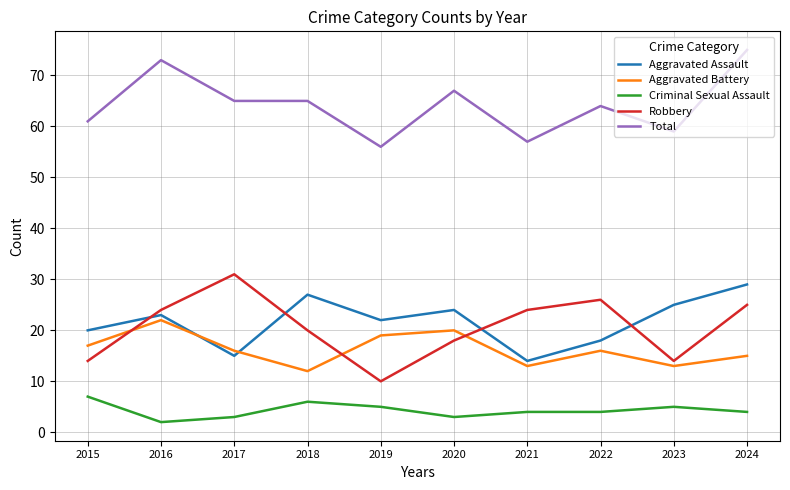

Read the Aggravated Assault value at 2022, to the nearest 10.

20